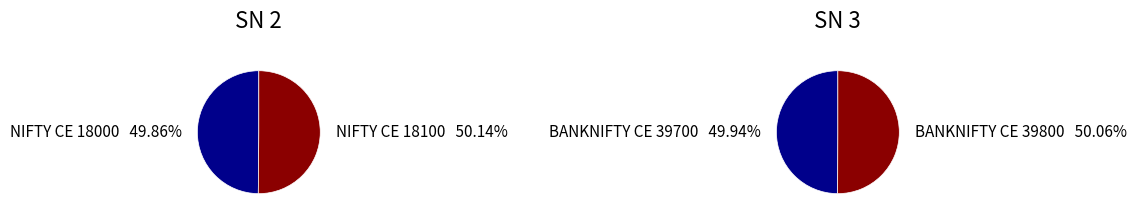

What percentage is NOT represented by NIFTY CE 18100?

49.9%